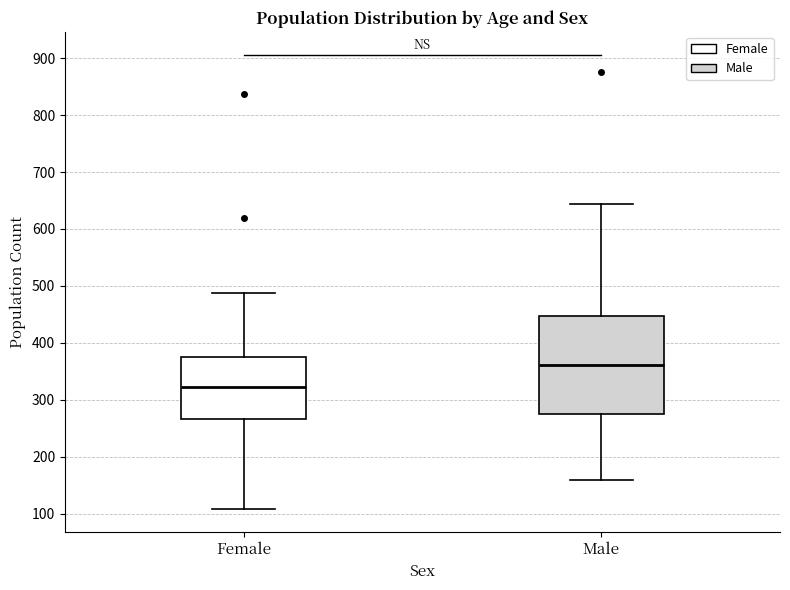

Reading left to right, read every box against the y-axis: the position of its median line, the range the box covers, and the ends of its whiskers. The values are not printed on the chart, so give them approximately, as read against the axis.

Female: median 320, box 270 to 380, whiskers 110 to 490
Male: median 360, box 280 to 450, whiskers 160 to 640